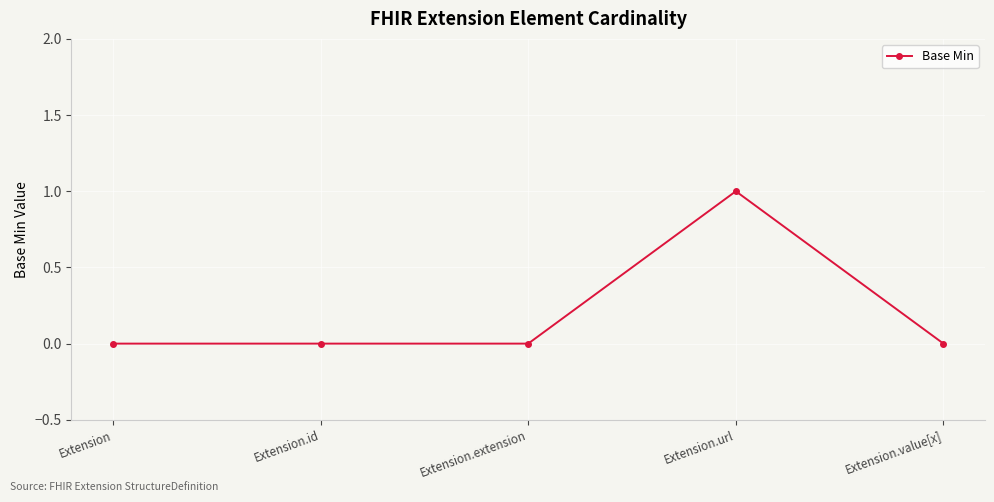

What is the label of the 2nd point from the left?

Extension.id